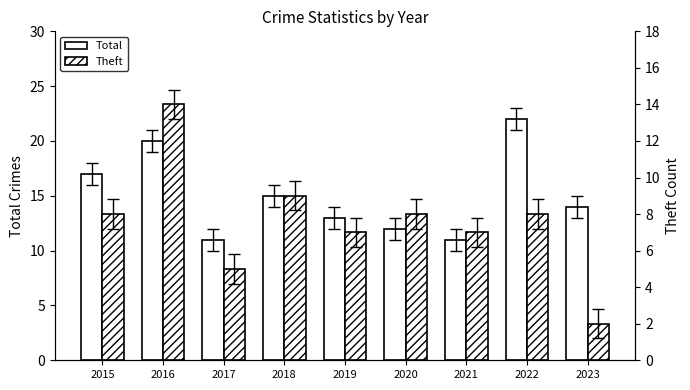

Reading left to right, extract all data points from this chart.

Total: 17	20	11	15	13	12	11	22	14
Theft: 8	14	5	9	7	8	7	8	2